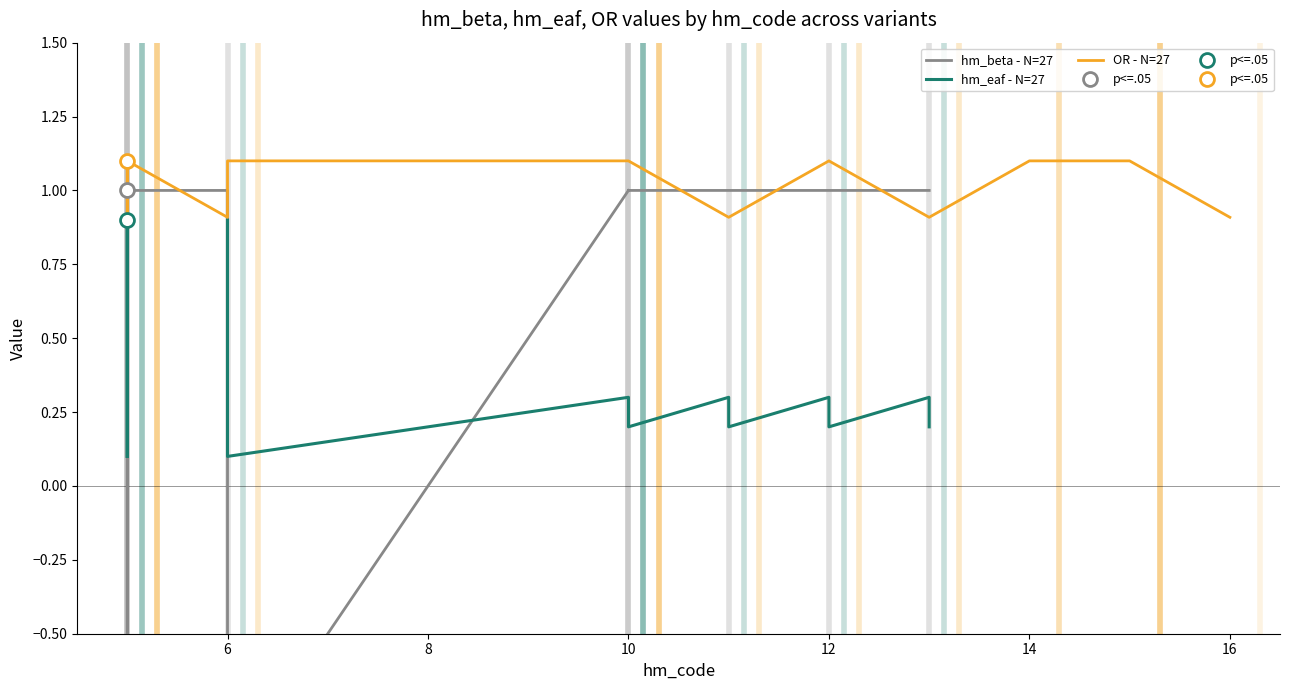

Rank the series at 12 from highest to lowest value.

OR - N=27, hm_beta - N=27, hm_eaf - N=27